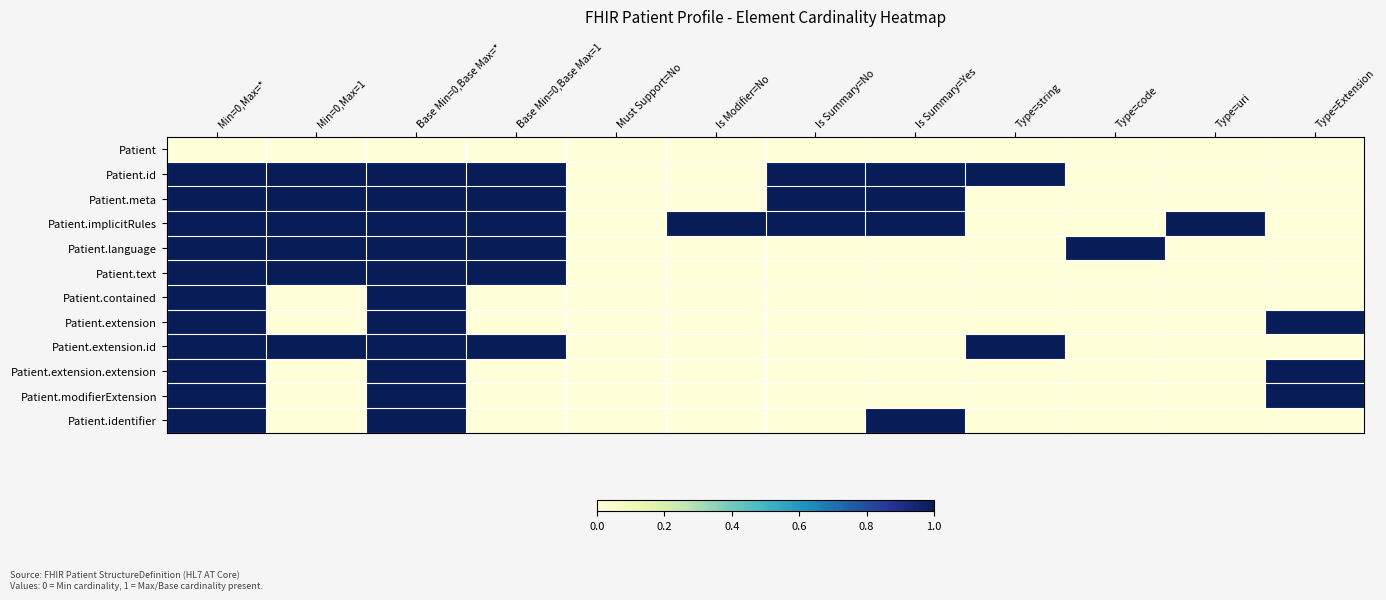

What is the difference between the highest and lowest values at Min=0,Max=*?

1